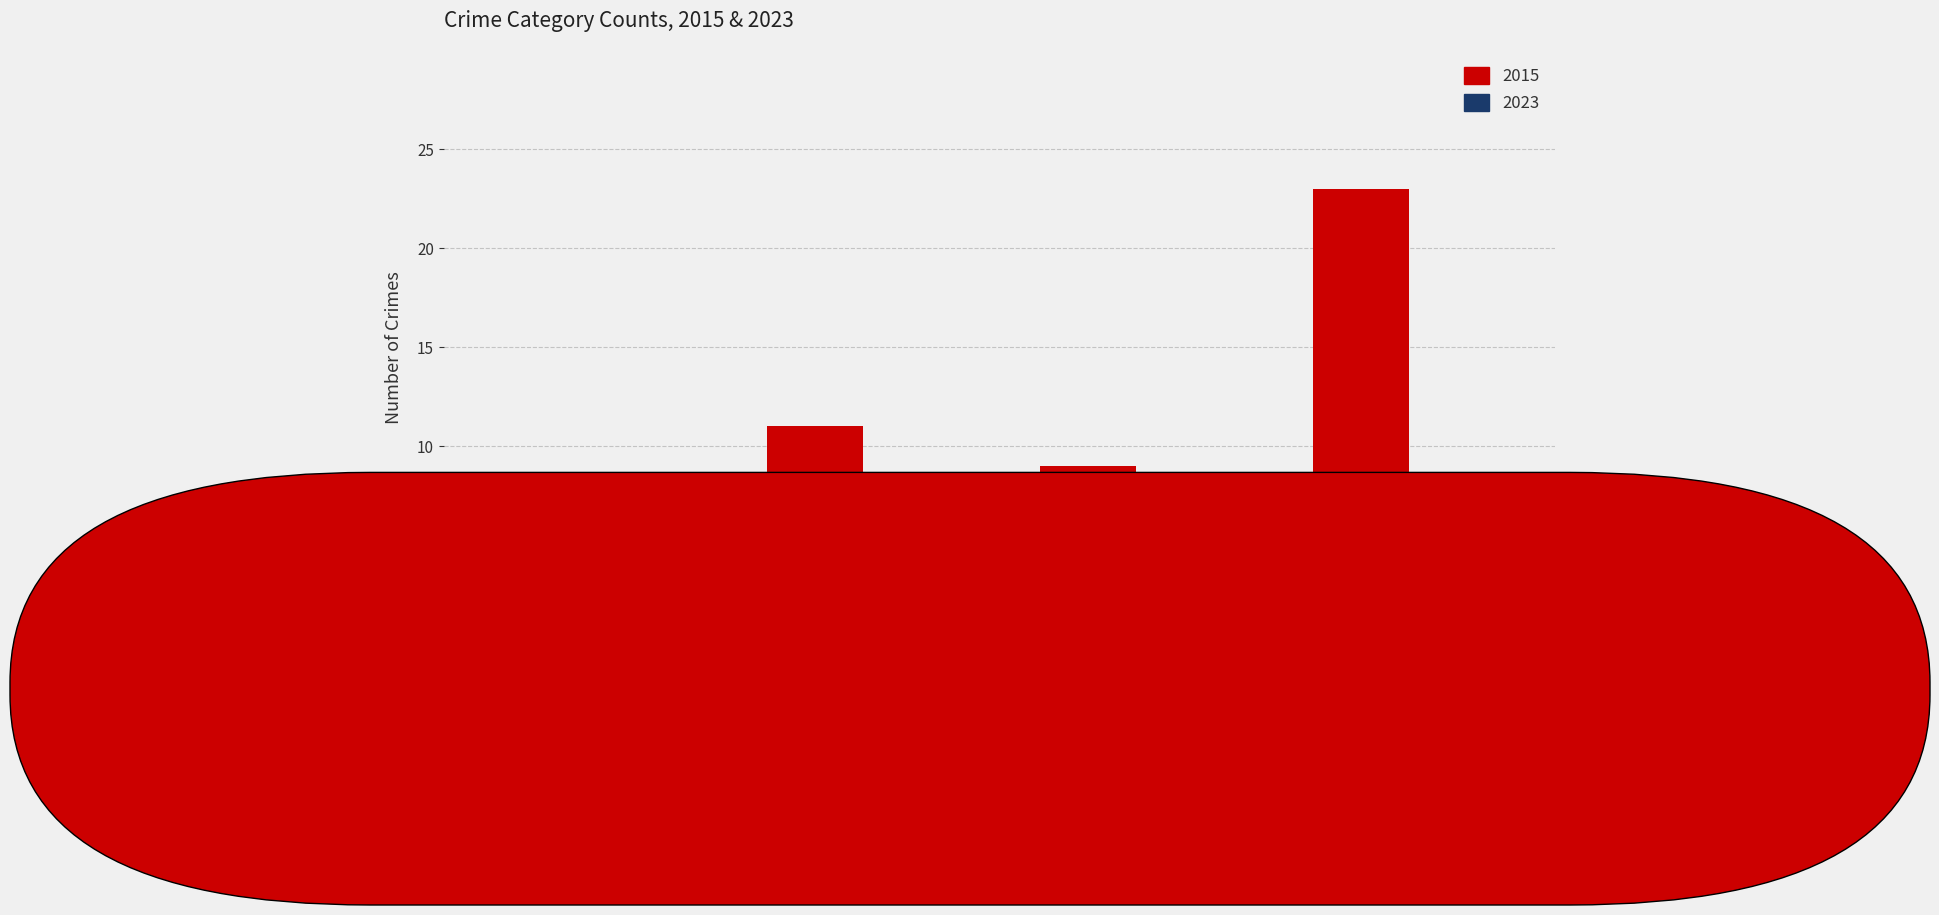

What is the difference between the highest and lowest values at ROBBERY?

9